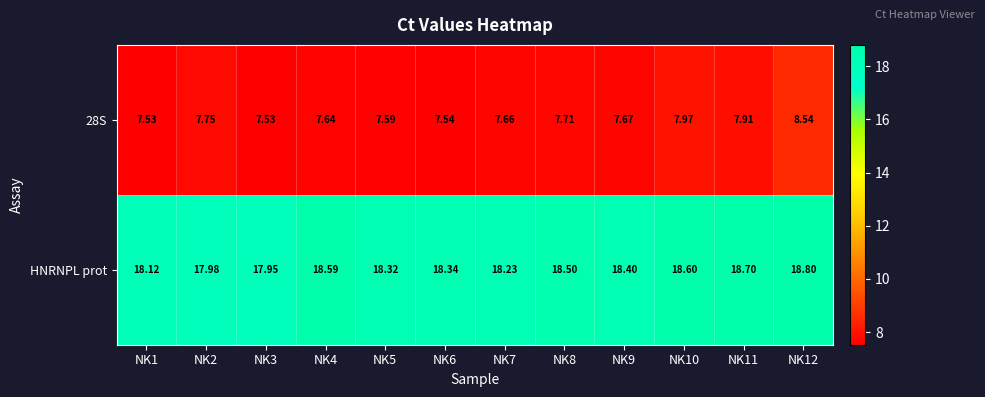

Between NK8 and NK9, which series saw the biggest shift?

HNRNPL prot